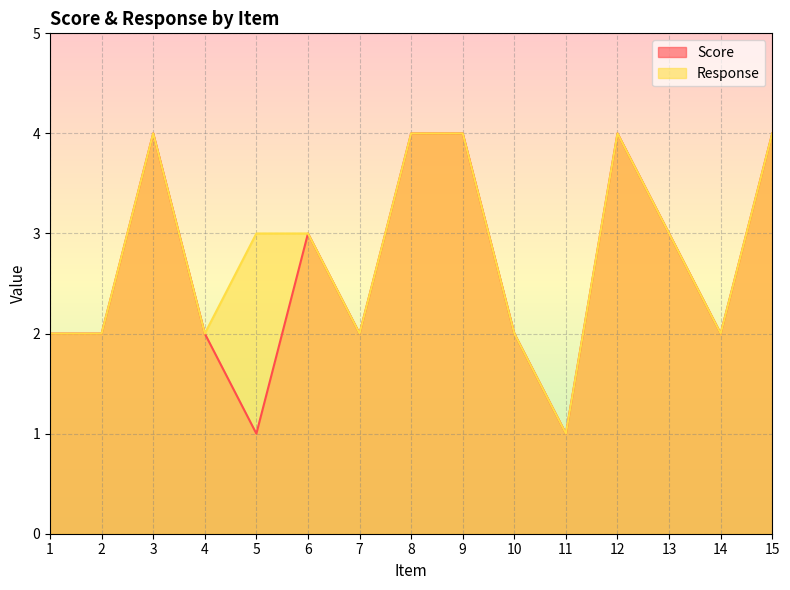

Read the Response value at 1.

2